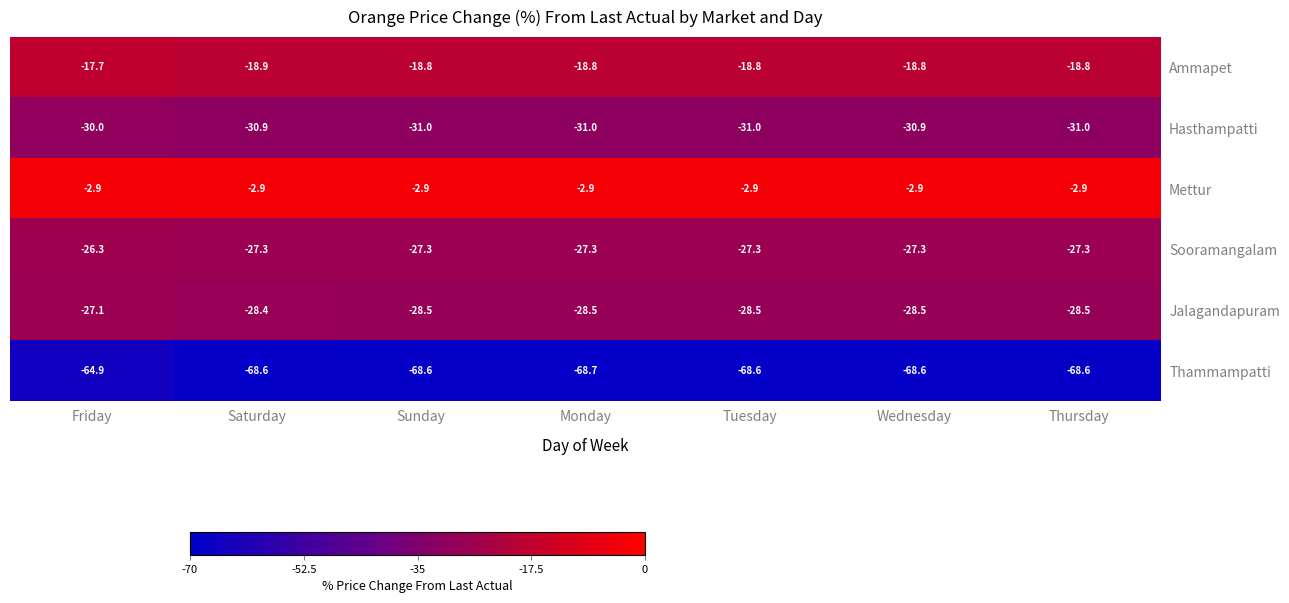

What is the total value across all series at Wednesday?

-177.0